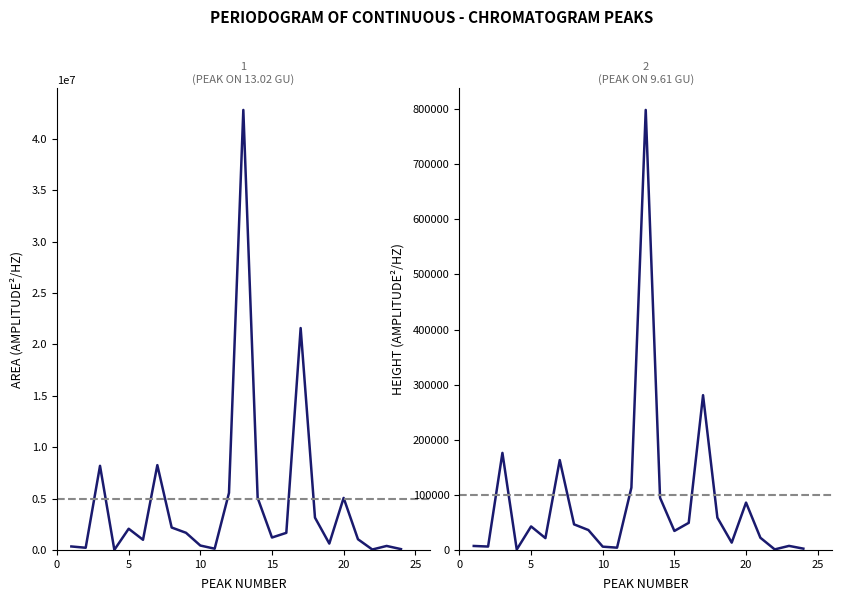

Reading left to right, what are all the values shown in this chart?

Area: 339211	212563	8186571	9588	2064400	989007	8254420	2182671	1669459	429154	121467	5551646	42822000	5062820	1208856	1664672	21594388	3145961	619945	5065325	1041671	41675	389477	81594
Height: 7229	6166	176109	737	42688	21454	163104	46422	36111	5971	4117	113067	798506	94698	34468	49174	280871	58613	13278	85912	22171	1001	7349	2376